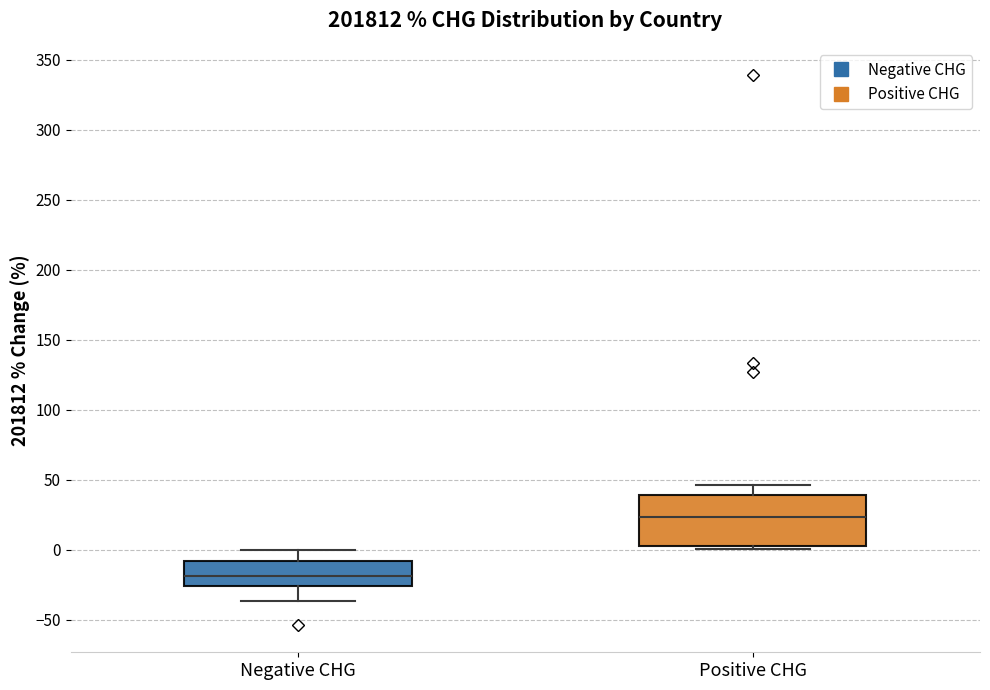

Where is the lower edge of the box for Positive CHG on the y-axis? The values are not printed on the chart, so give them approximately, as read against the axis.

5